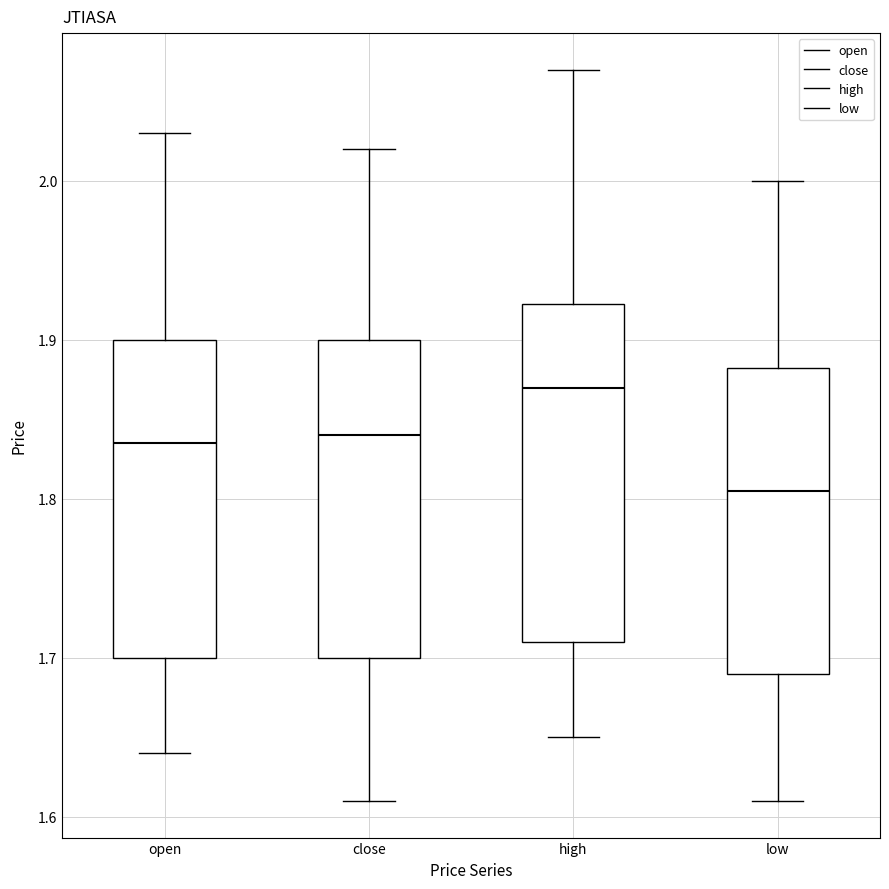

Which box's median line is the highest?

high